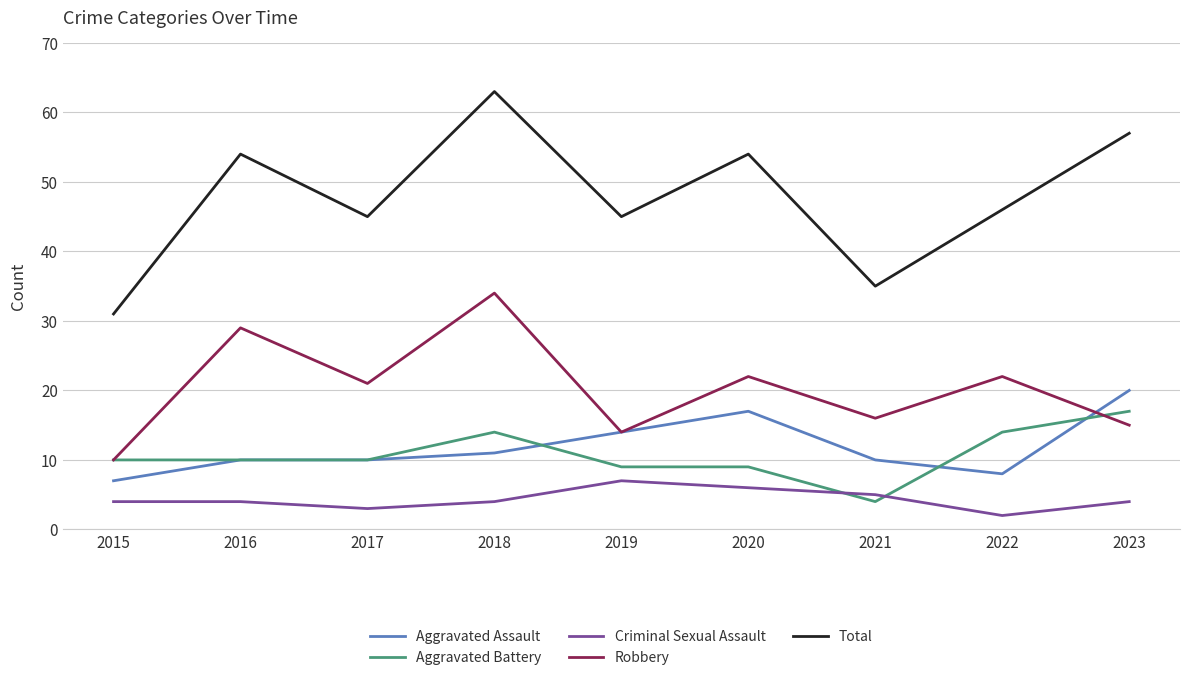

Rank the series by their maximum value, from lowest to highest.

Criminal Sexual Assault, Aggravated Battery, Aggravated Assault, Robbery, Total